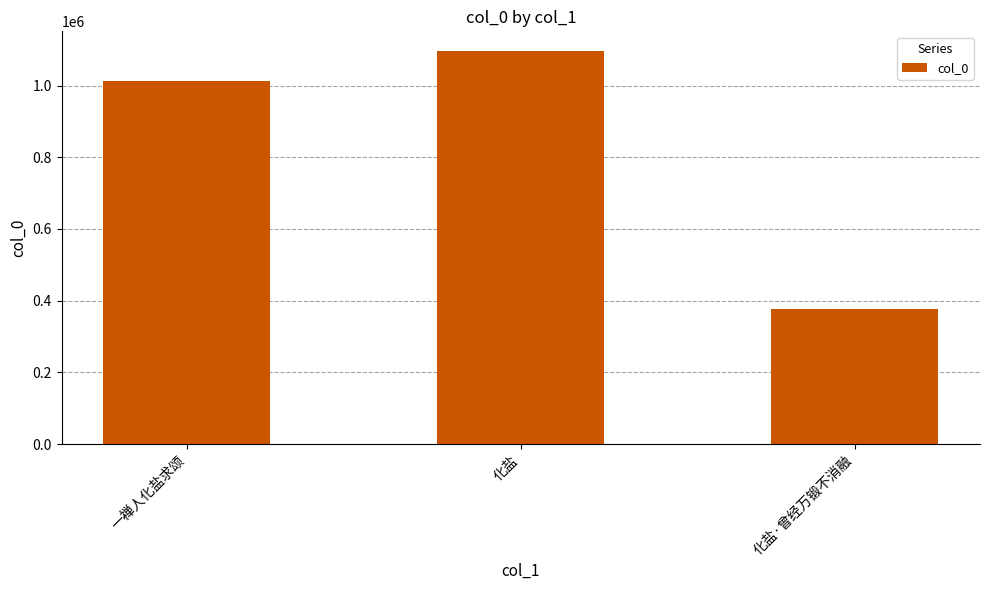

List the labels in order of value, largest first.

化盐, 一禅人化盐求颂, 化盐·曾经万锻不消融